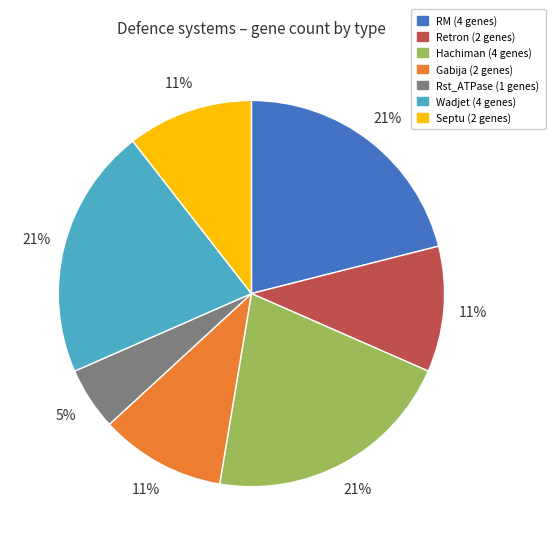

Is there any slice that represents more than half of the pie?

No